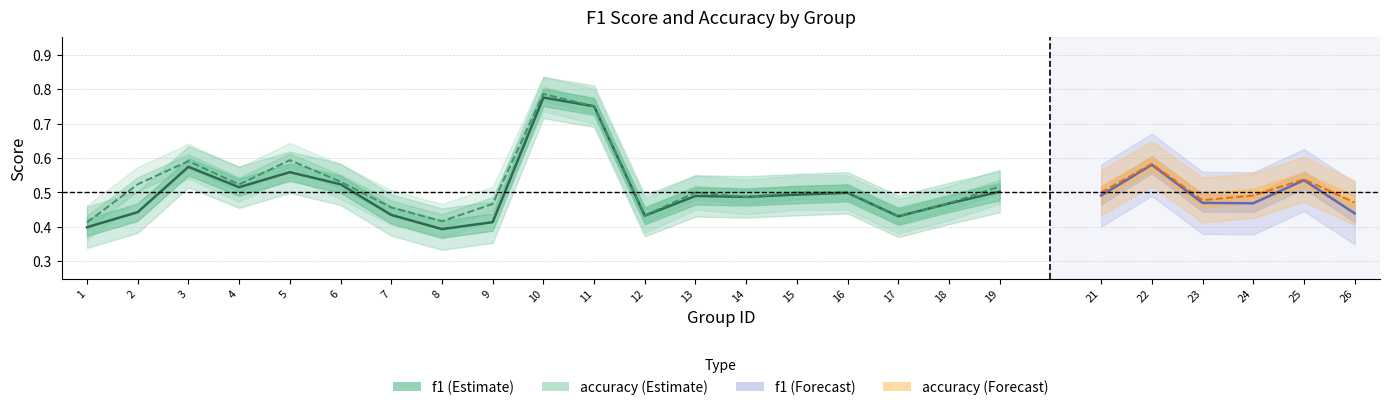

What is the highest value of the accuracy series?

0.8